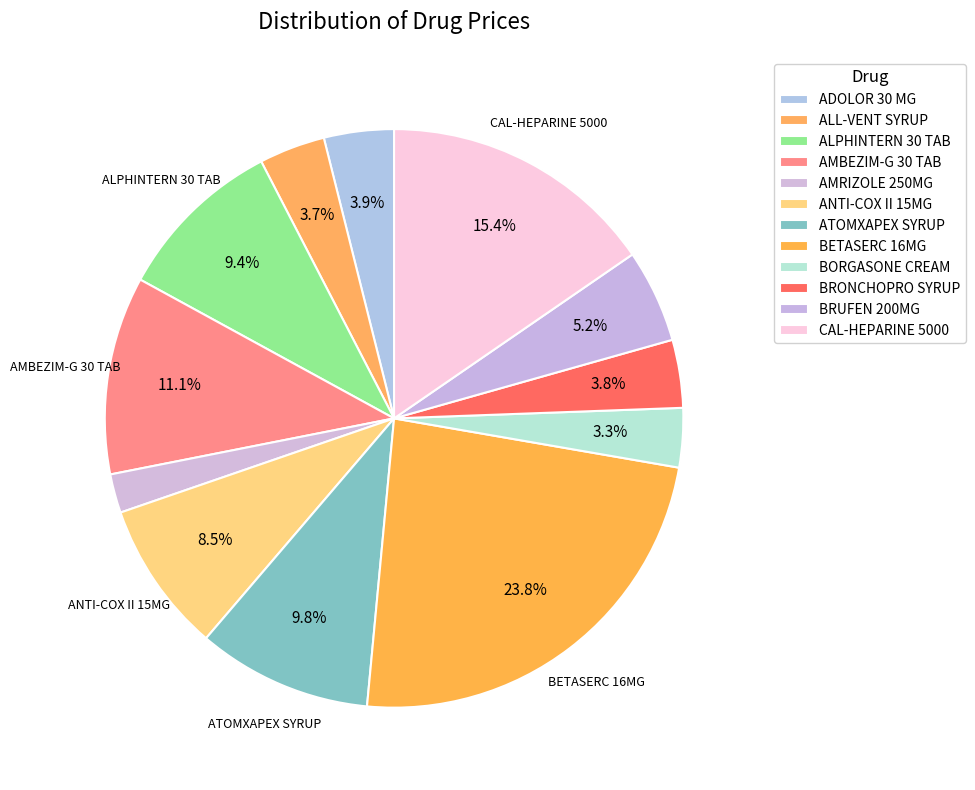

What is the change in value from AMBEZIM-G 30 TAB to CAL-HEPARINE 5000?

+40.0